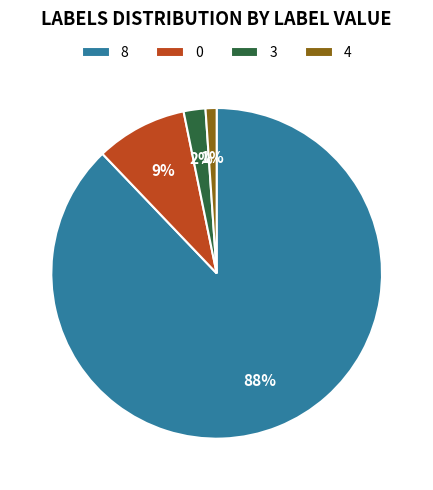

Approximately how many times larger is the value at 3 compared to 4?

2.0